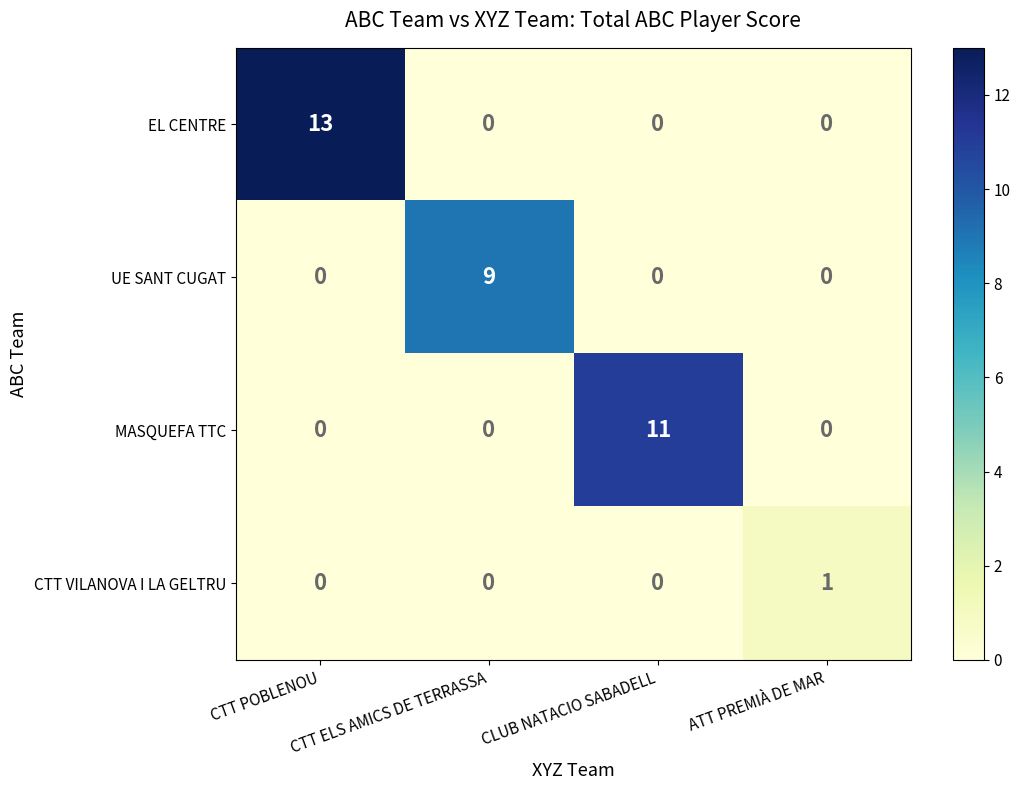

What is the sum of all EL CENTRE values?

13